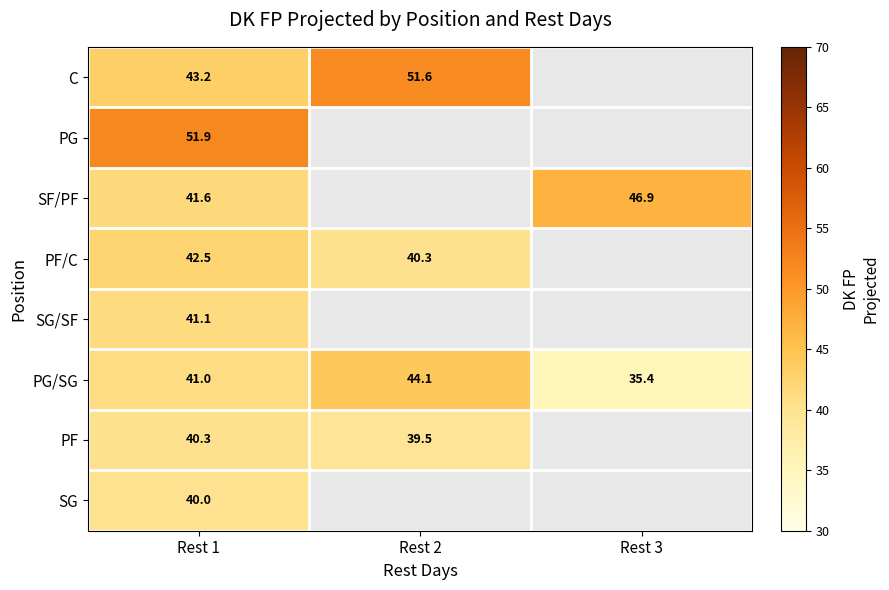

Rank the series at Rest 1 from highest to lowest value.

PG, C, PF/C, SF/PF, SG/SF, PG/SG, PF, SG